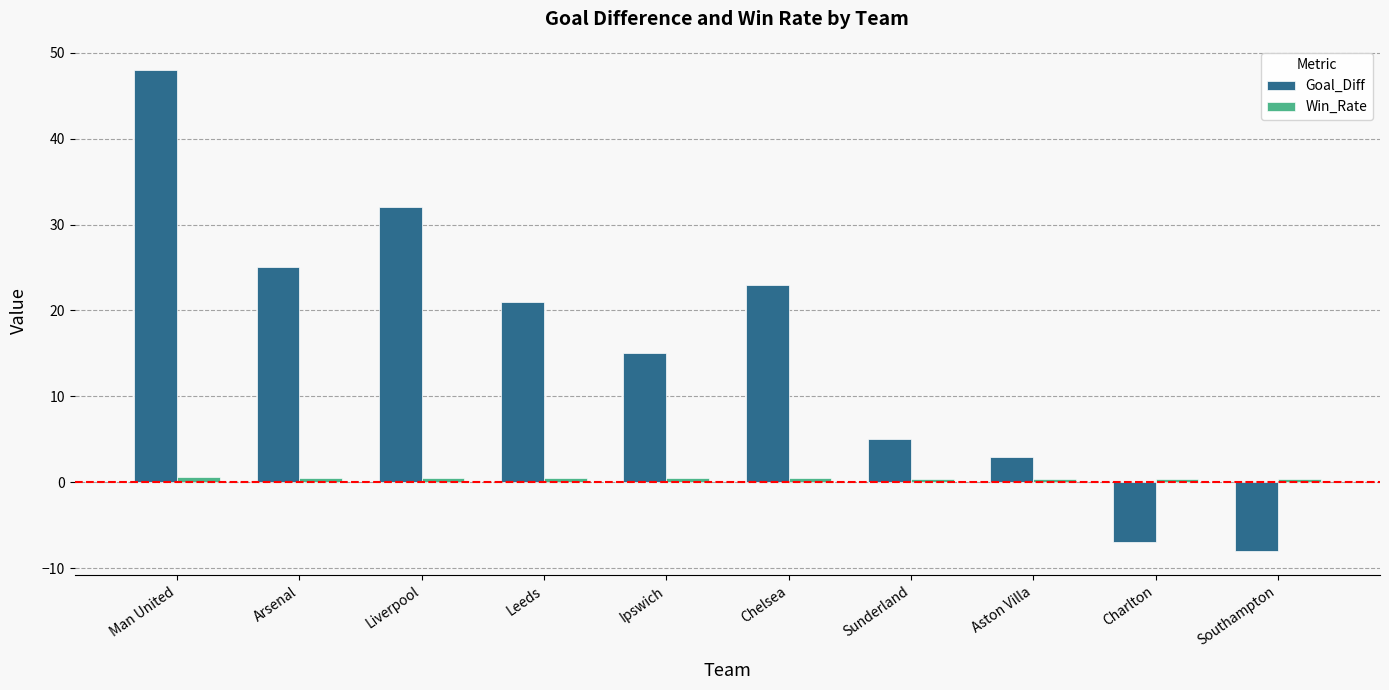

The Goal_Diff series shows 40.4 at Arsenal. True or false?

False